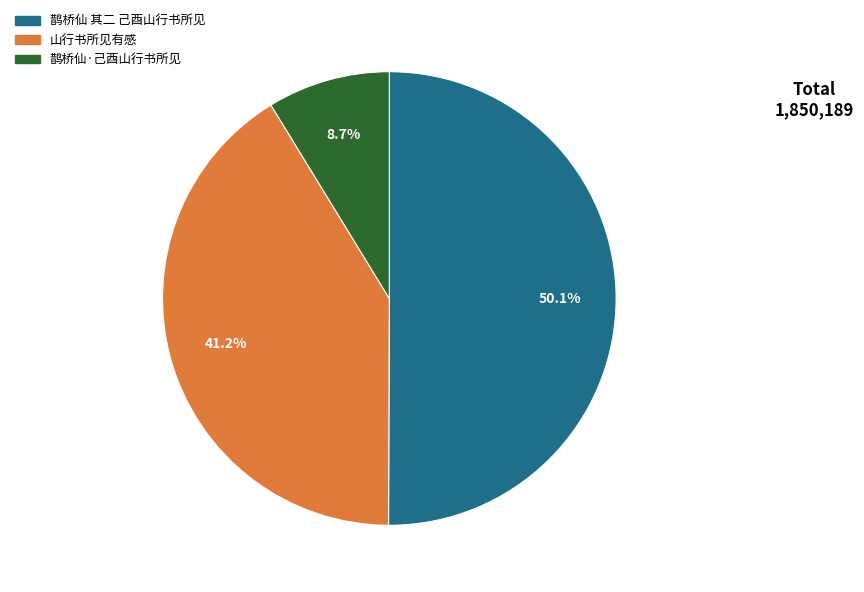

The 山行书所见有感 slice represents 50% of the pie. True or false?

False